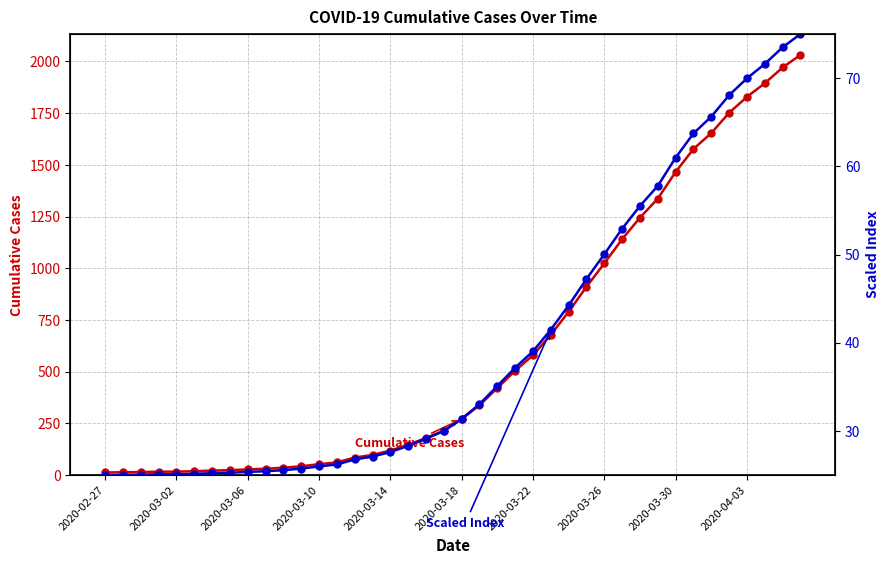

What are all the series names shown in the legend?

Cumulative Cases, Scaled Index (25-75)